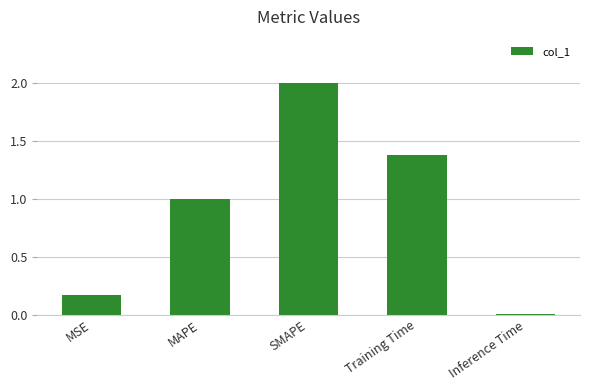

Are the bars grouped side by side (vs. stacked)?

No